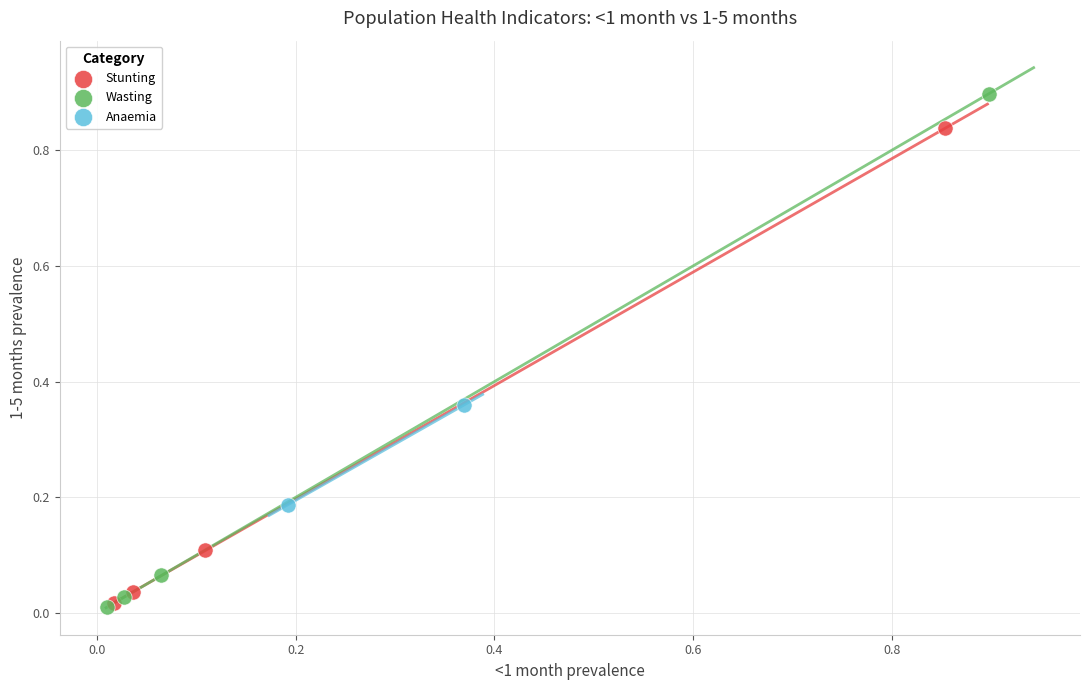

Which series has the largest Y range (max minus min)?

Wasting